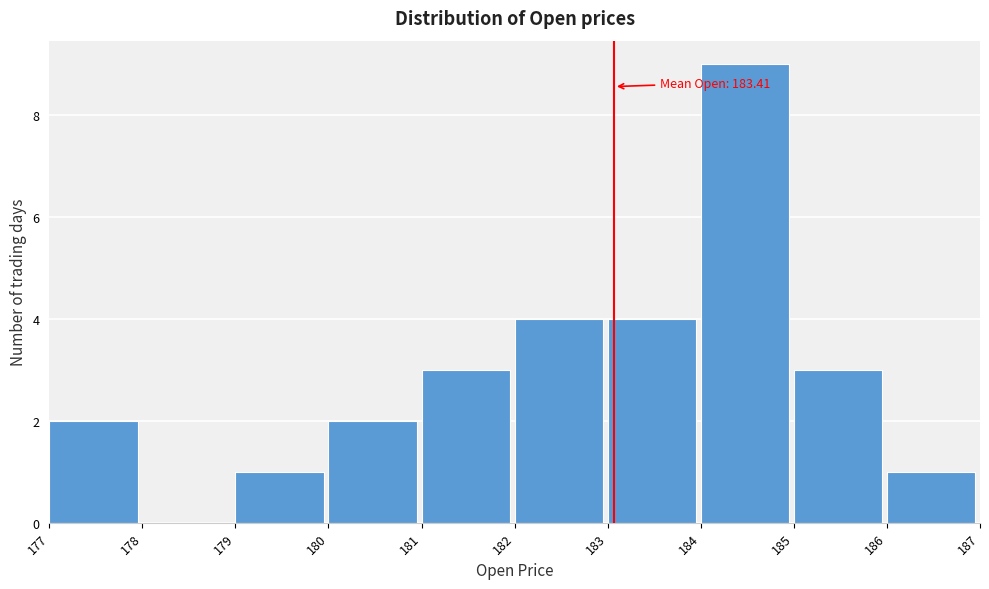

Reading left to right, what are all the values shown in this chart?

177=2	178=0	179=1	180=2	181=3	182=4	183=4	184=9	185=3	186=1